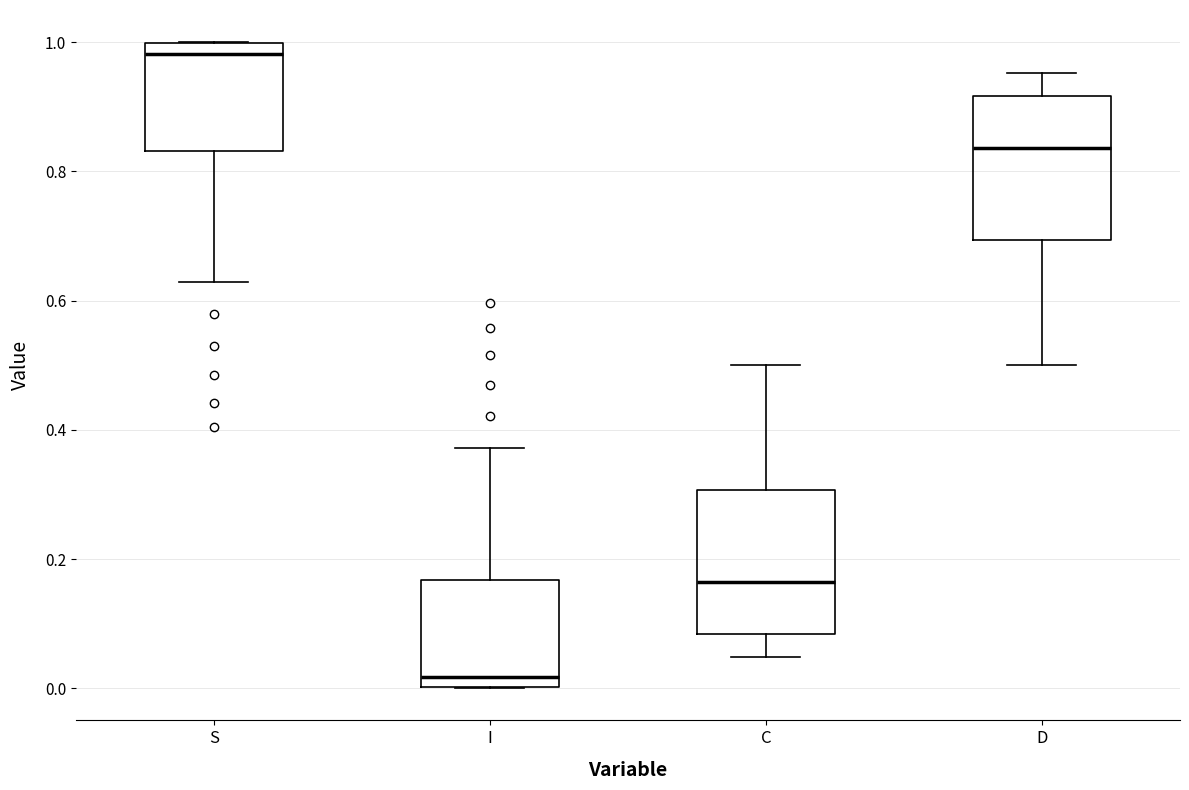

Which box's median line is the lowest?

I